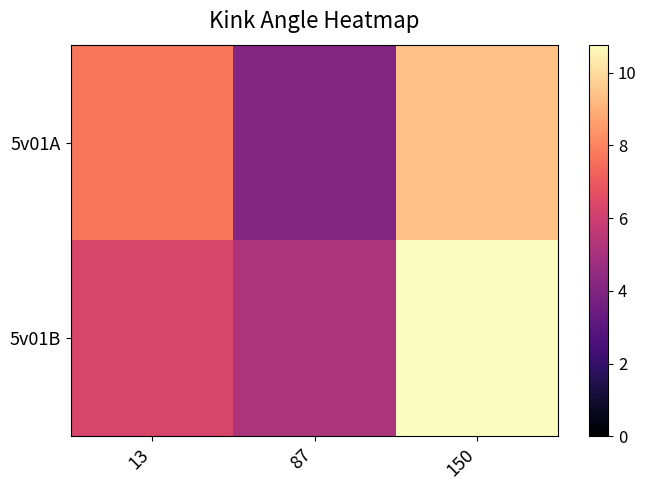

Which has a higher value, 87 or 13?

13